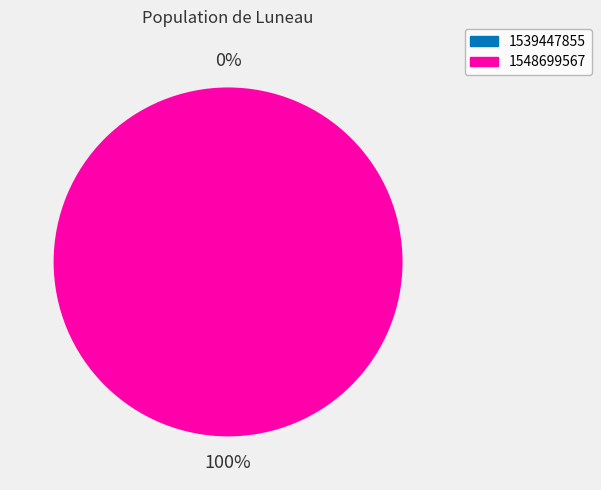

Which slice is the smallest?

1539447855